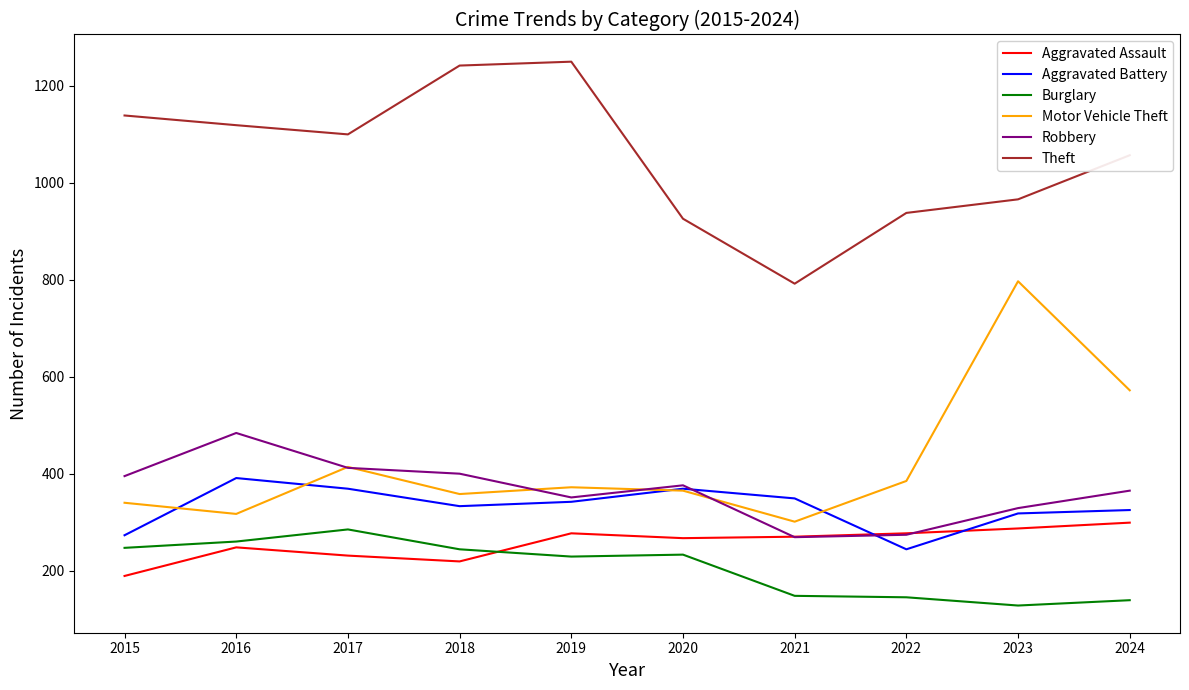

Is it true that Theft equals 1250 at 2019?

True